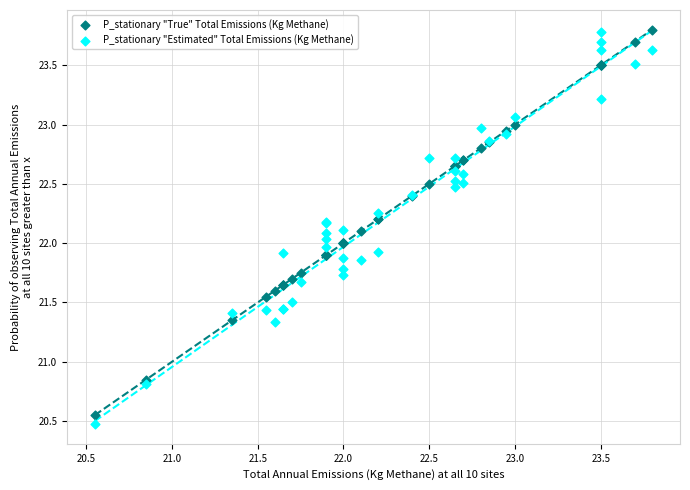

What is the X range (max minus min) for the scatter plot?

3.2